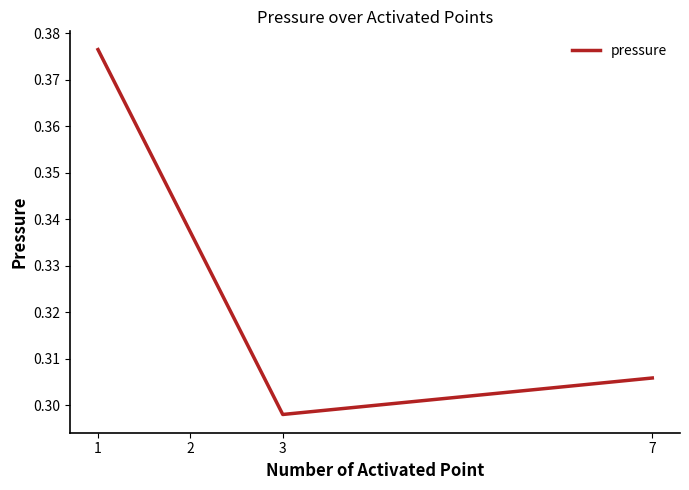

What is the sum of all values?

1.3